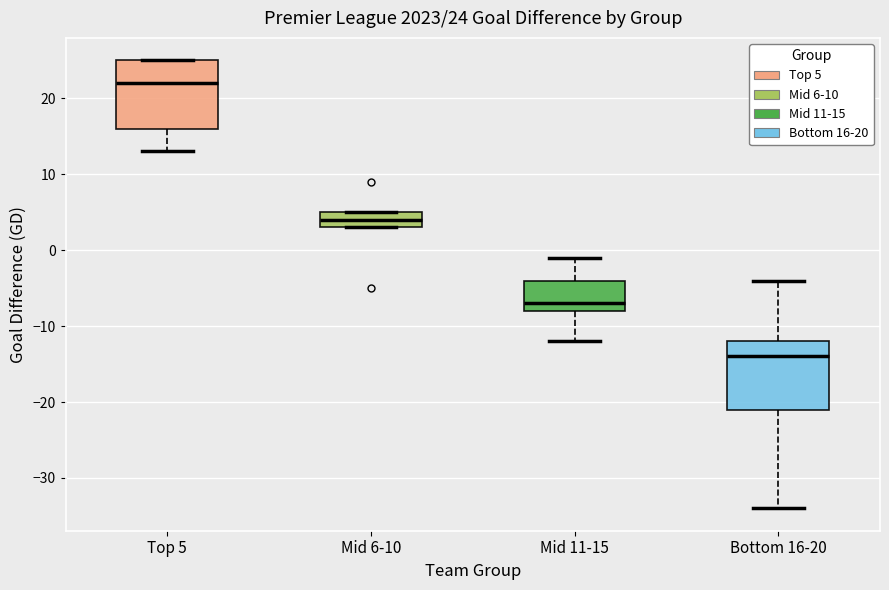

Which box's median line is the highest?

Top 5